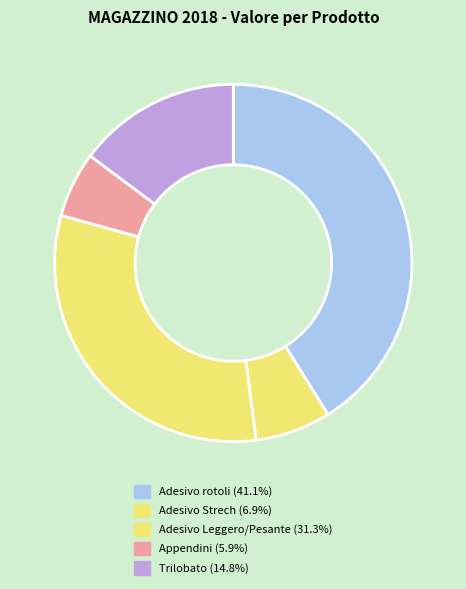

How many slices are in this pie chart?

5